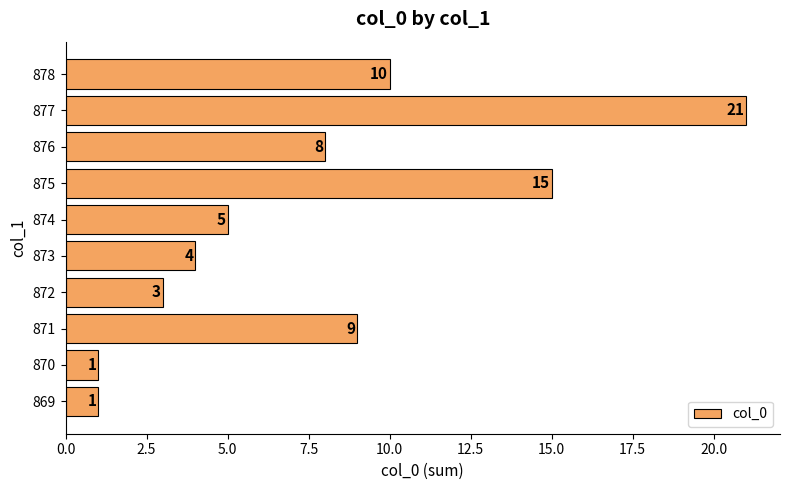

What is the difference between the maximum and minimum values?

20